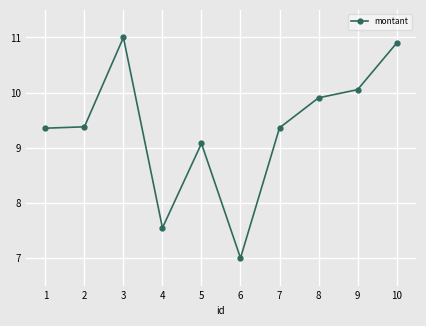

Does the chart display data point markers on the line(s)?

Yes